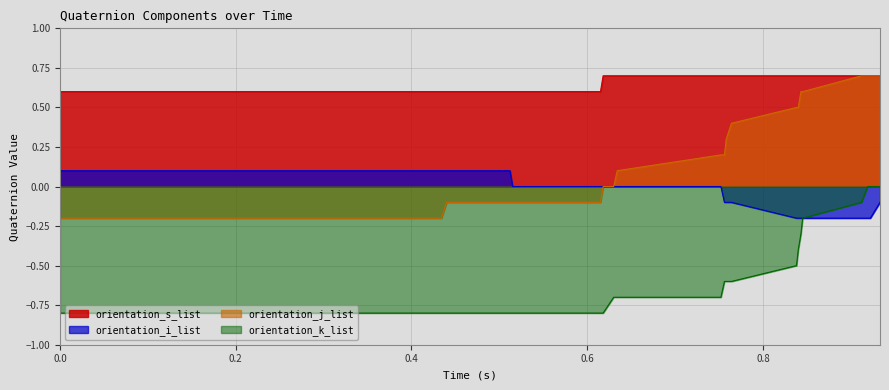

What is the maximum value for orientation_j_list?

0.7